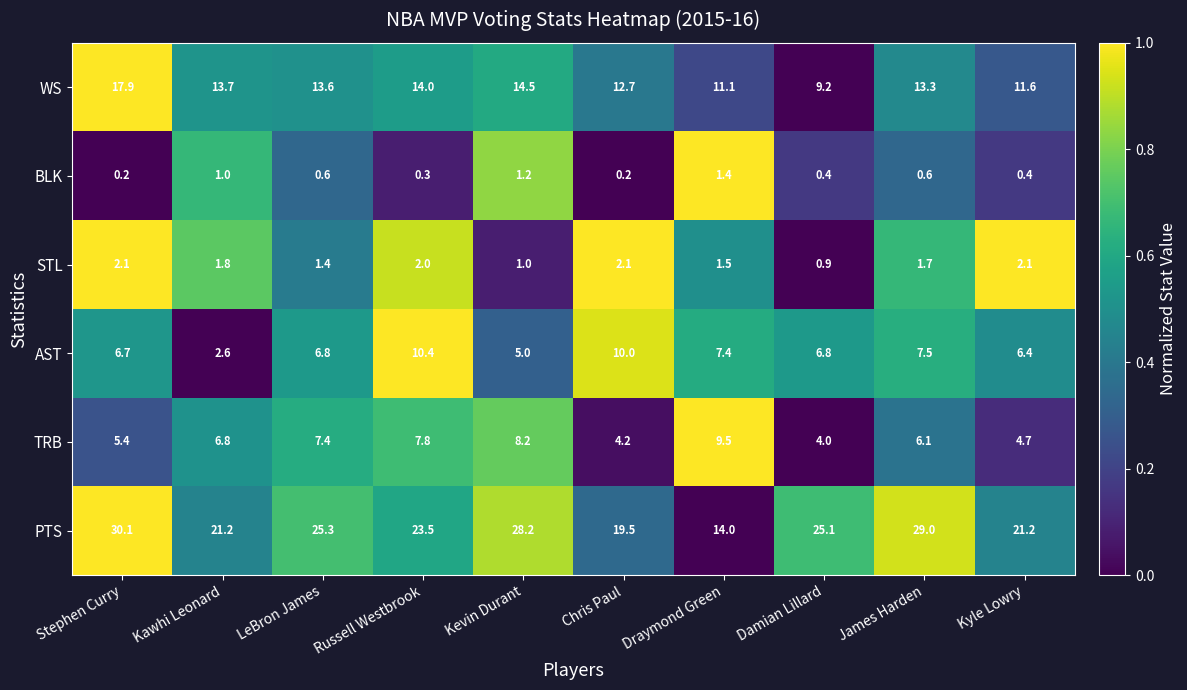

What is the total value across all series at Damian Lillard?

46.4